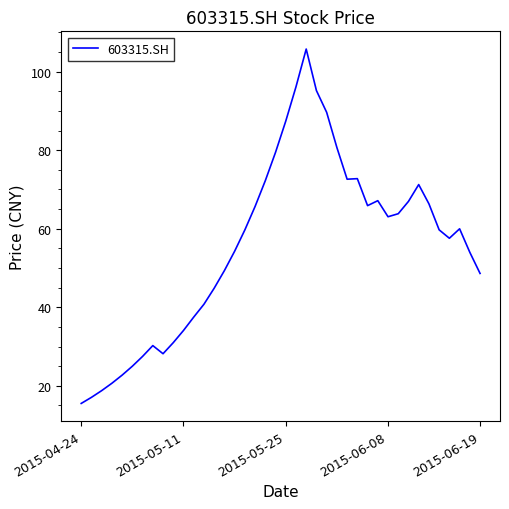

What is the smallest value displayed?

15.5